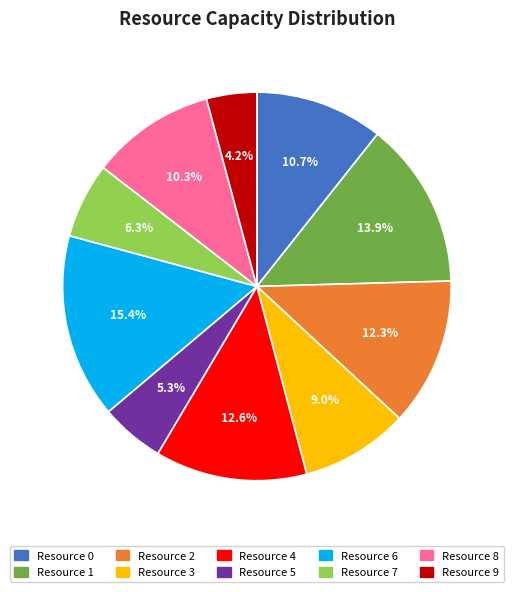

Does Resource 3 represent more than half of the total?

No